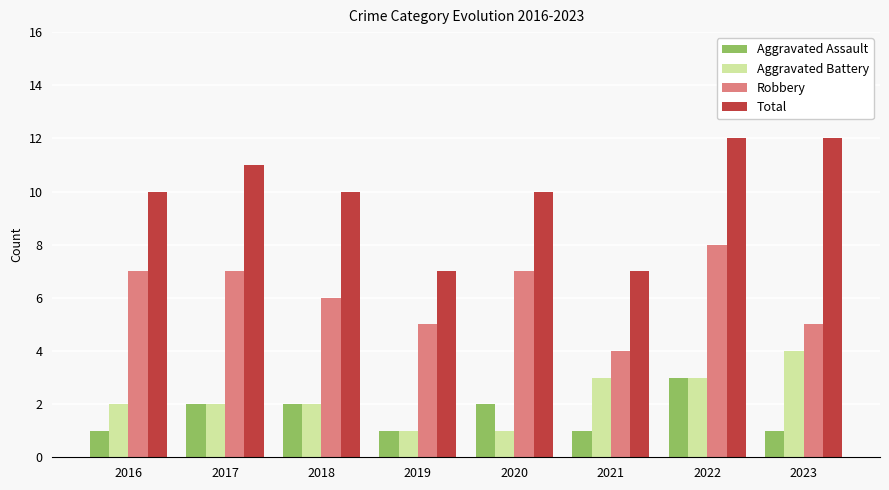

Reading left to right, extract all data points from this chart.

Aggravated Assault: 1	2	2	1	2	1	3	1
Aggravated Battery: 2	2	2	1	1	3	3	4
Robbery: 7	7	6	5	7	4	8	5
Total: 10	11	10	7	10	7	12	12